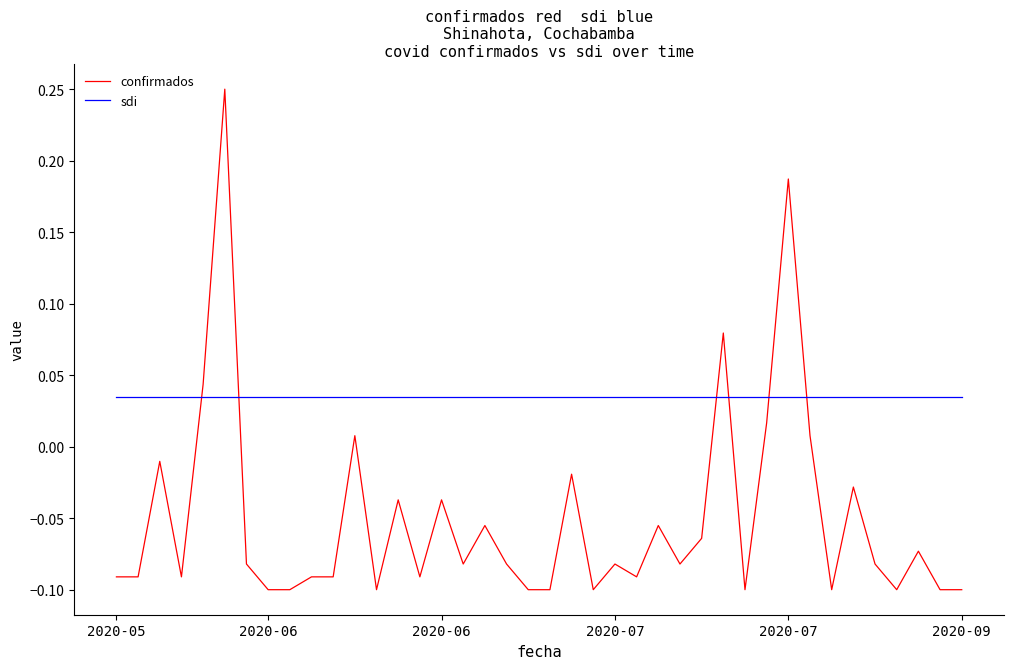

Which series has the widest spread of values?

confirmados